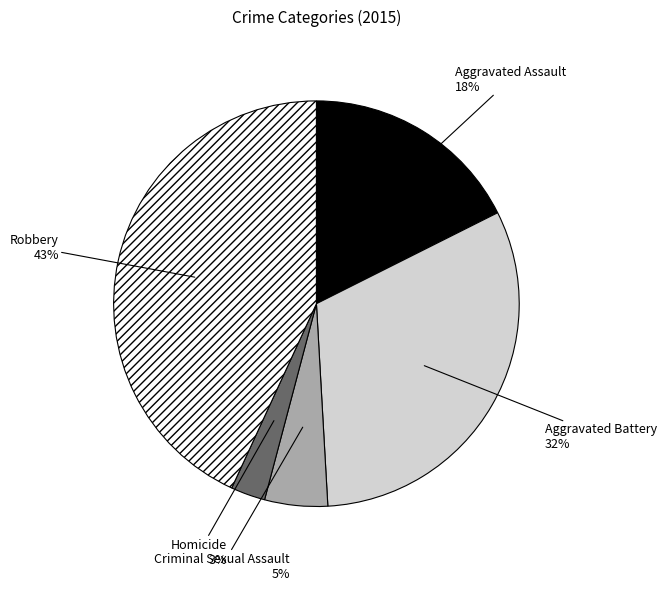

Count the number of slices in the pie.

5